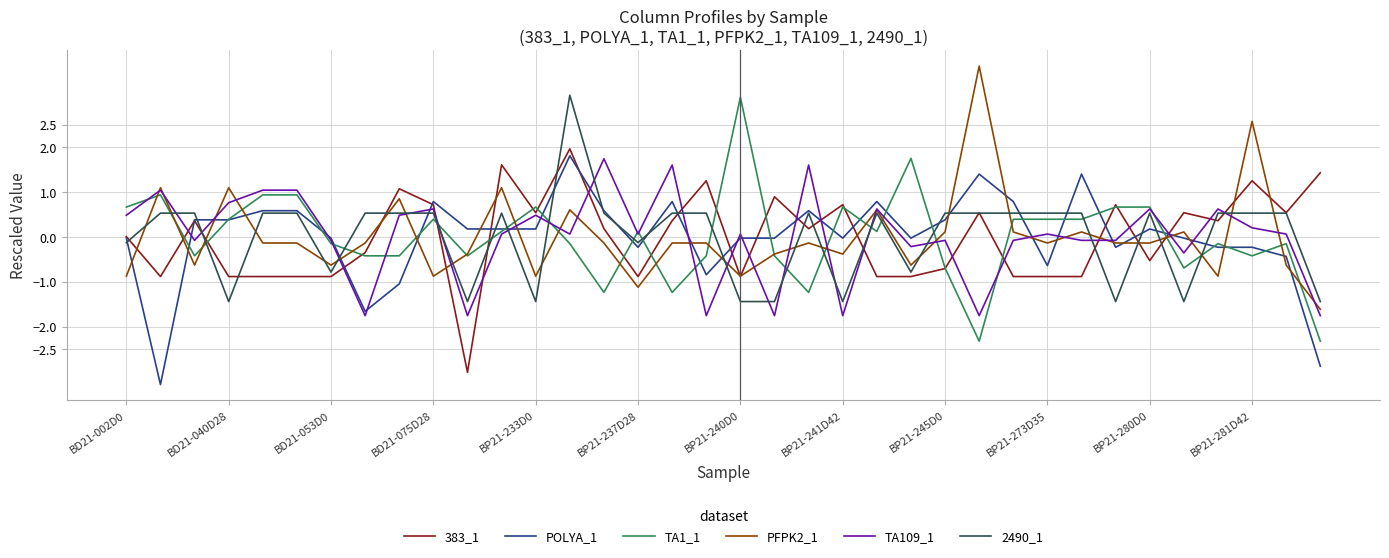

How many positive values does the PFPK2_1 series have?

12